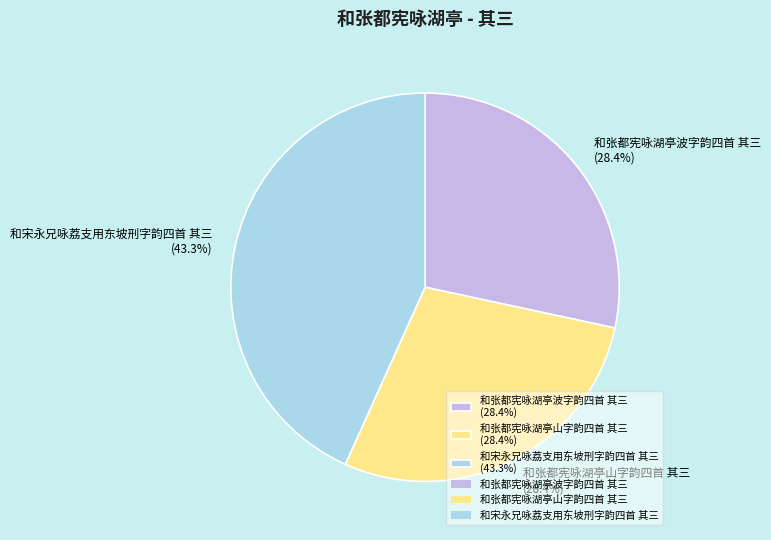

True or false: 和张都宪咏湖亭山字韵四首 其三 accounts for 28% of the total.

True